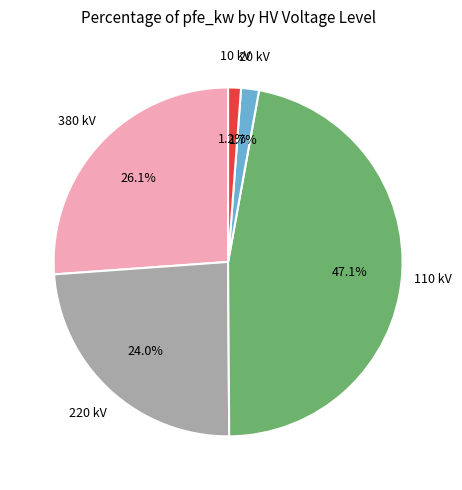

Does any single category account for the majority?

No